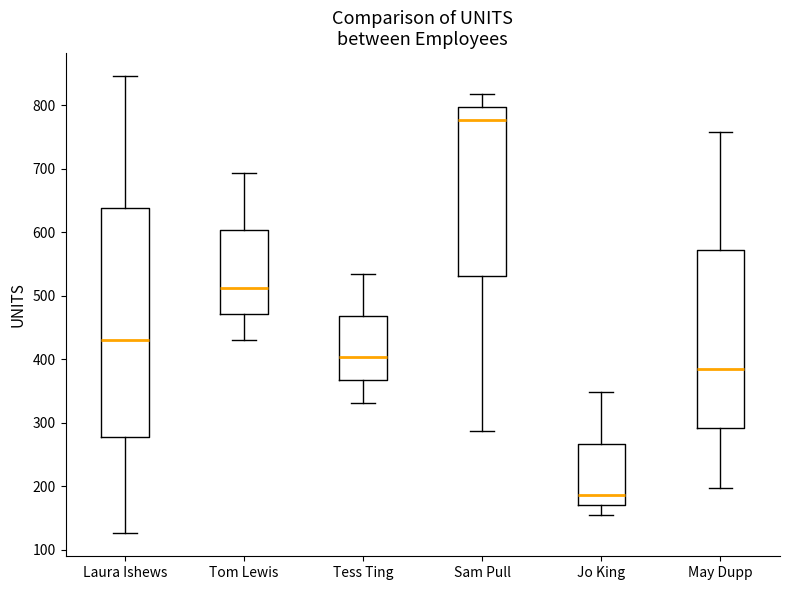

Reading left to right, read every box against the y-axis: the position of its median line, the range the box covers, and the ends of its whiskers. The values are not printed on the chart, so give them approximately, as read against the axis.

Laura Ishews: median 430, box 280 to 640, whiskers 130 to 850
Tom Lewis: median 510, box 470 to 600, whiskers 430 to 690
Tess Ting: median 400, box 370 to 470, whiskers 330 to 530
Sam Pull: median 780, box 530 to 800, whiskers 290 to 820
Jo King: median 190, box 170 to 270, whiskers 160 to 350
May Dupp: median 390, box 290 to 570, whiskers 200 to 760